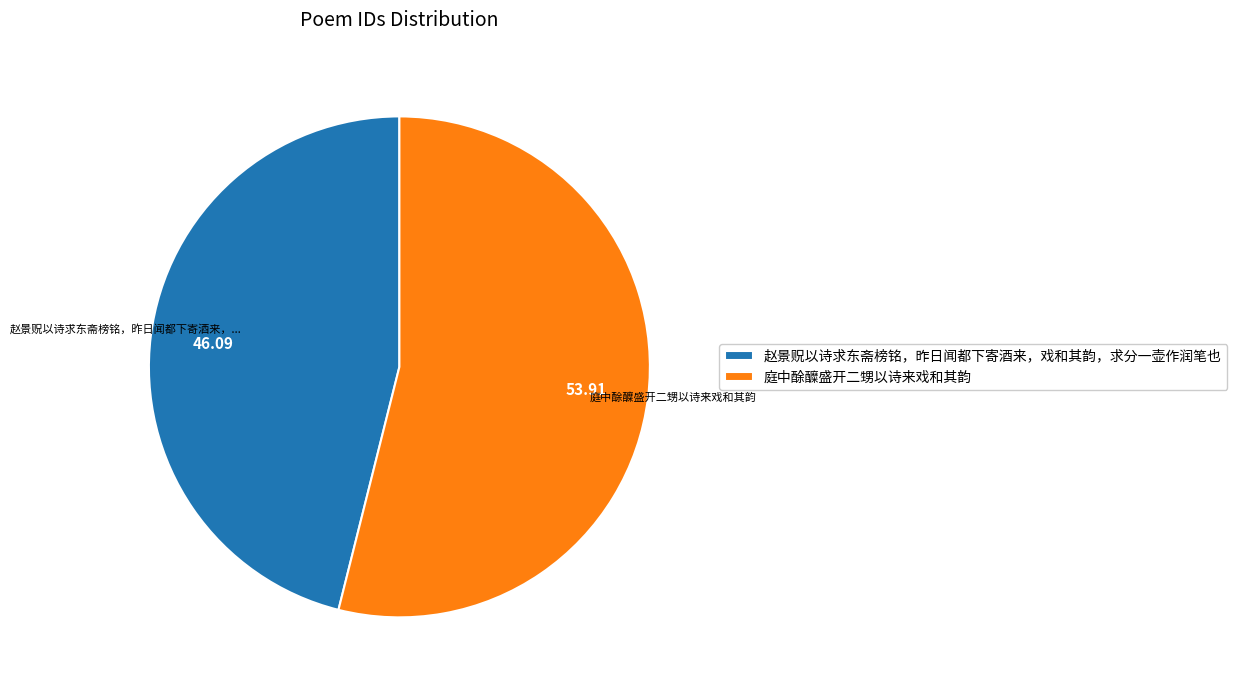

Rank the categories by value from highest to lowest.

庭中酴醾盛开二甥以诗来戏和其韵, 赵景贶以诗求东斋榜铭，昨日闻都下寄酒来，戏和其韵，求分一壶作润笔也